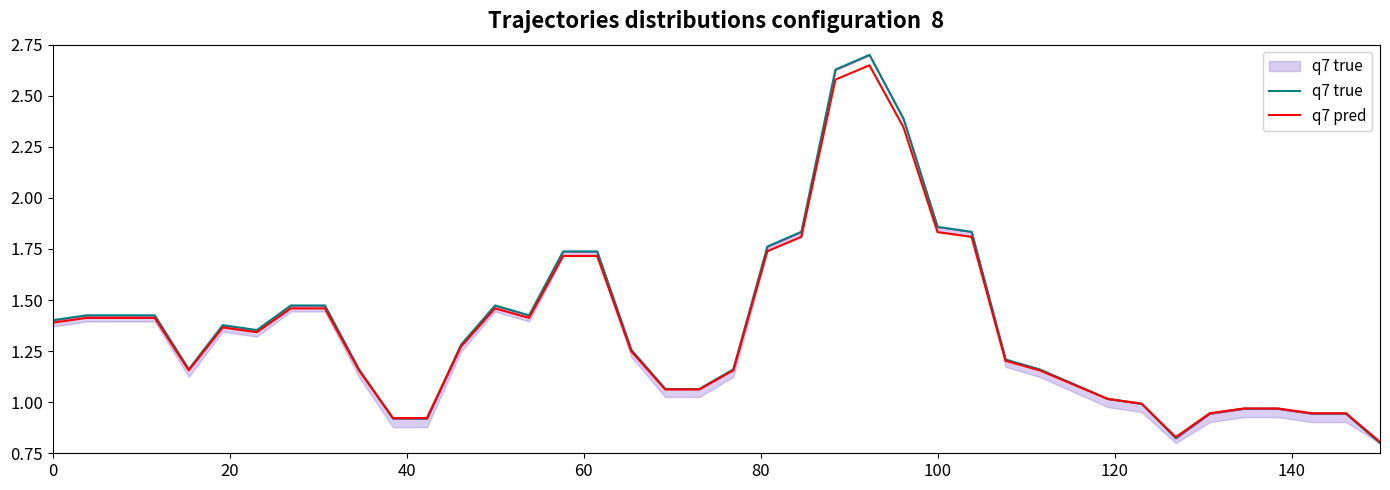

What is the lowest value of the q7 pred series?

0.8